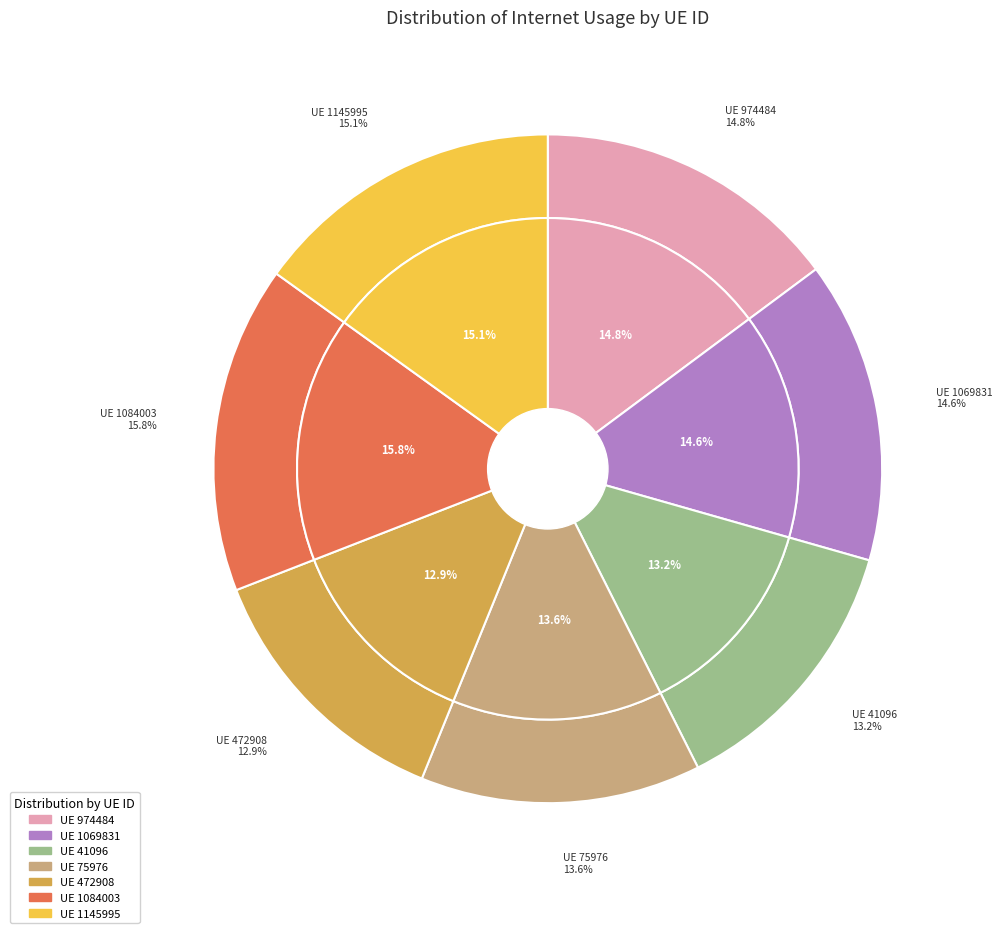

How many slices are in this pie chart?

7